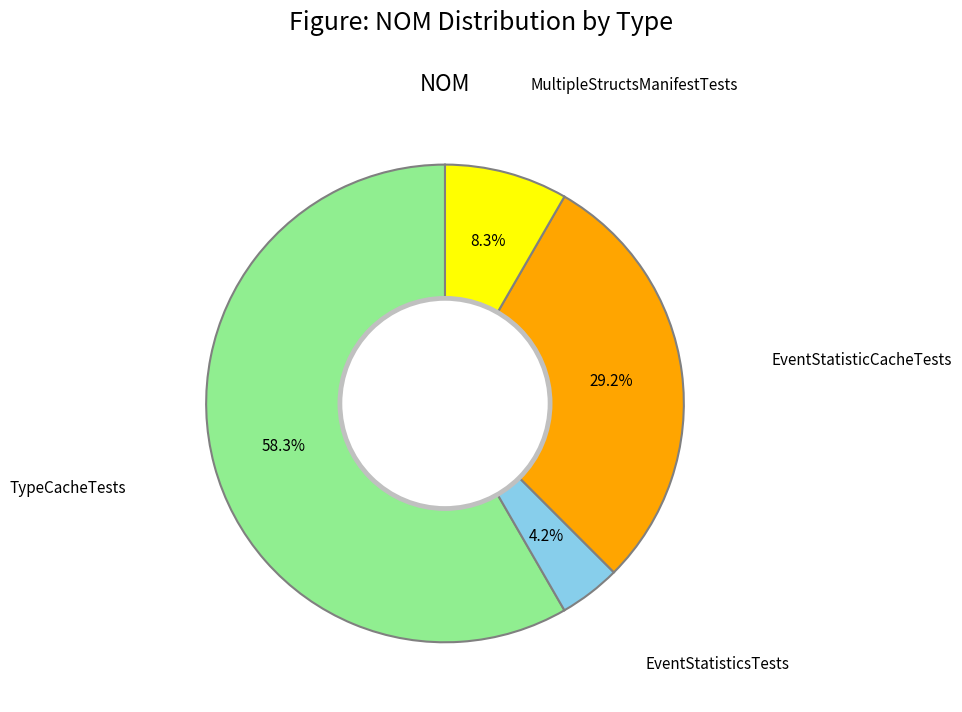

Between MultipleStructsManifestTests and TypeCacheTests, which is larger?

TypeCacheTests